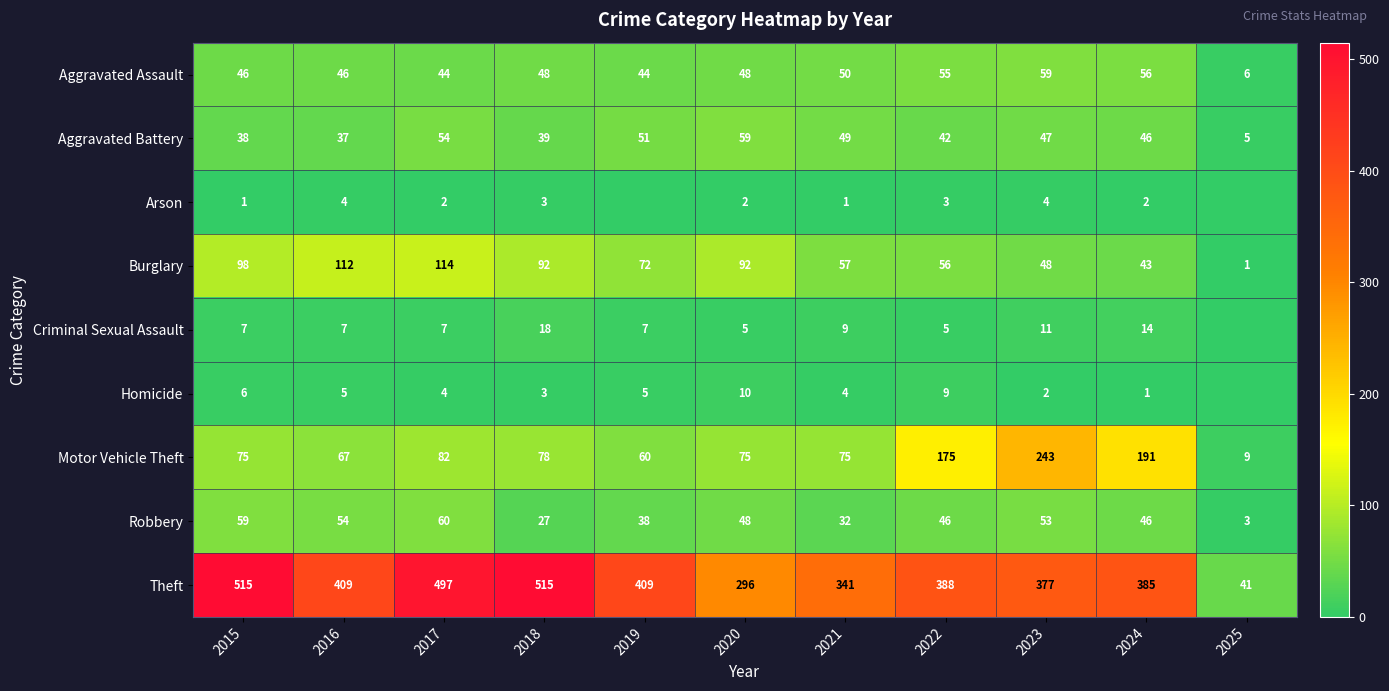

What is the maximum value shown in the chart?

515